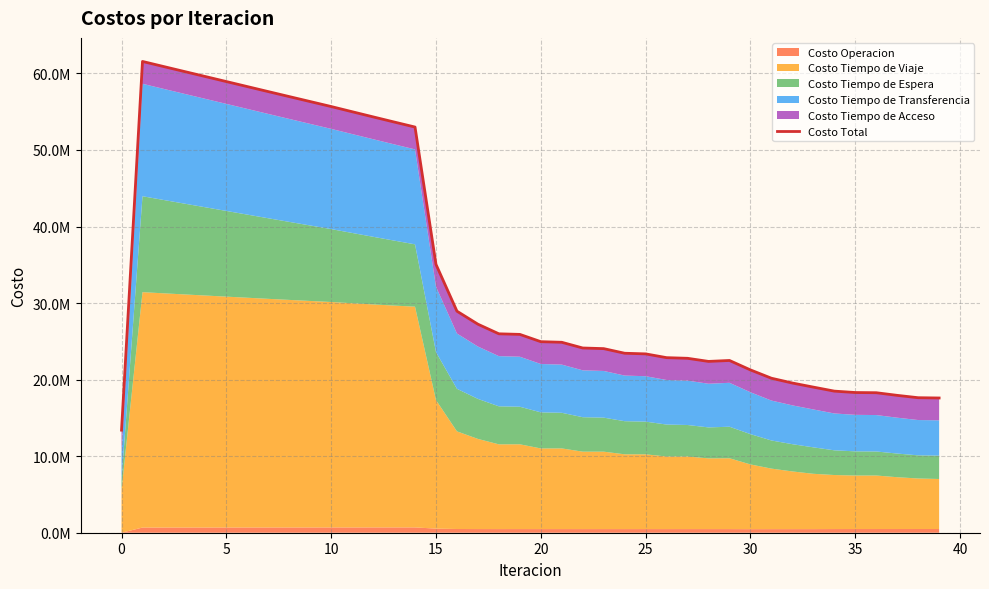

How many values exceed 24957318?

20